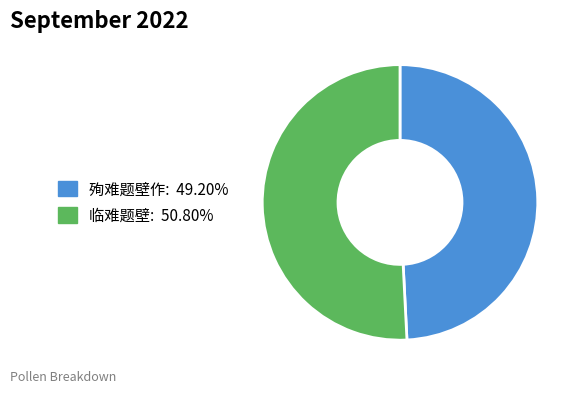

Approximately how many times larger is the value at 殉难题壁作 compared to 临难题壁?

1.0